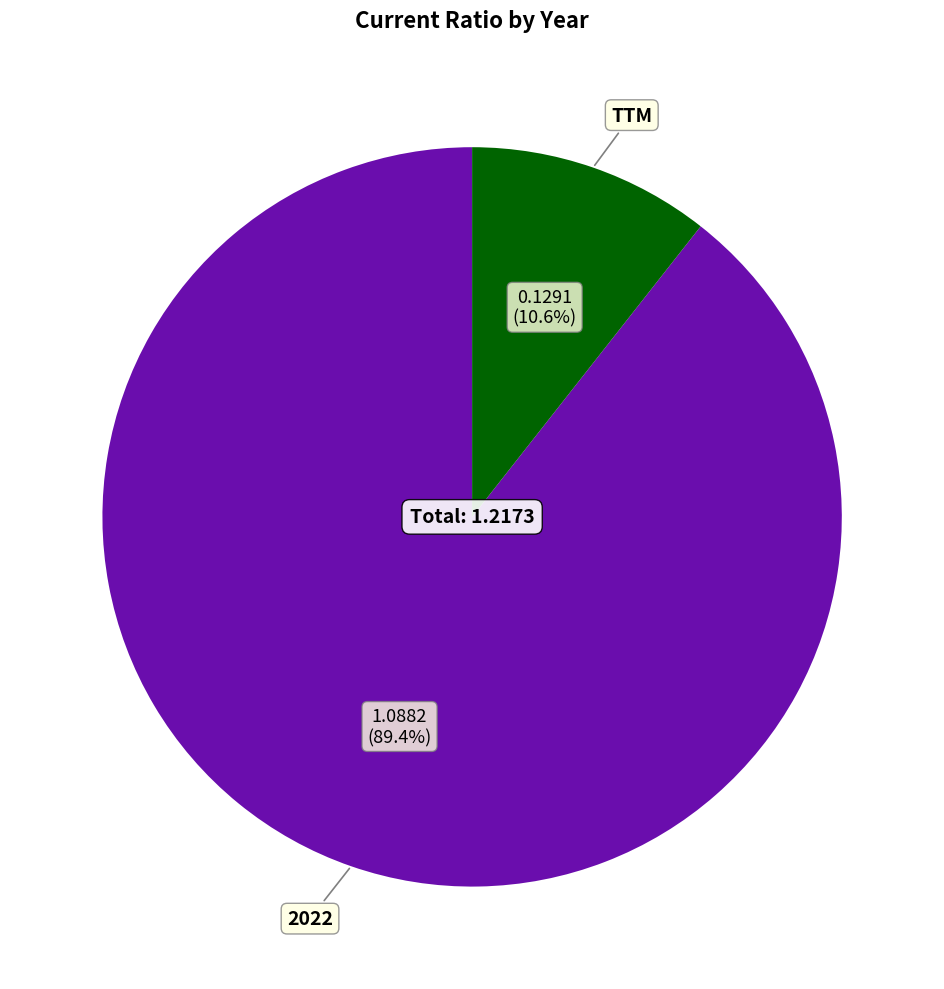

Which category has the smallest portion of the pie?

TTM